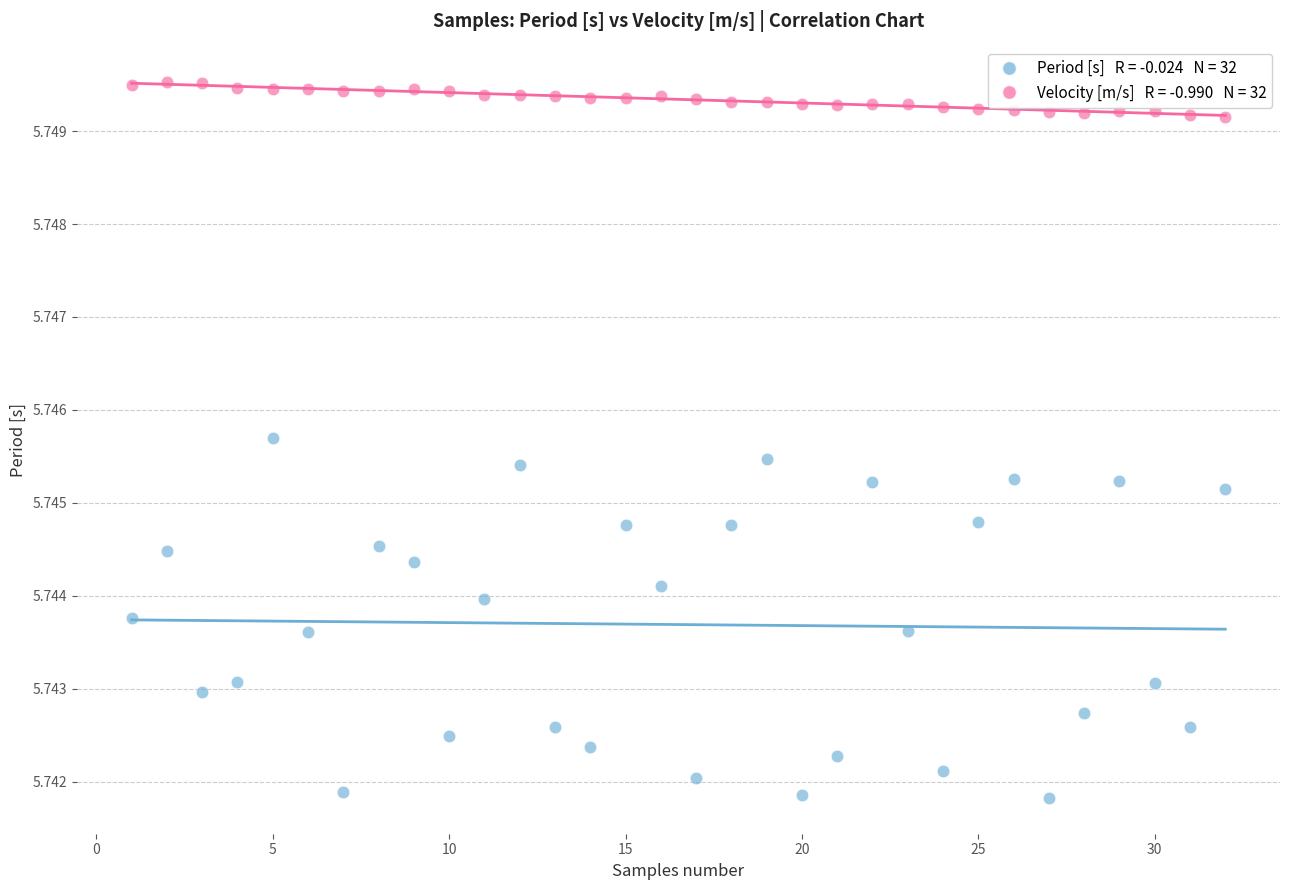

Across all data points, what is the range of X values (max minus min)?

31.0